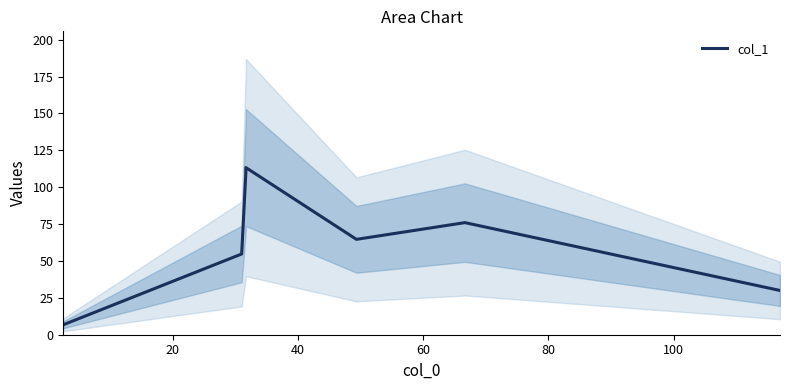

How many series are shown in this chart?

1